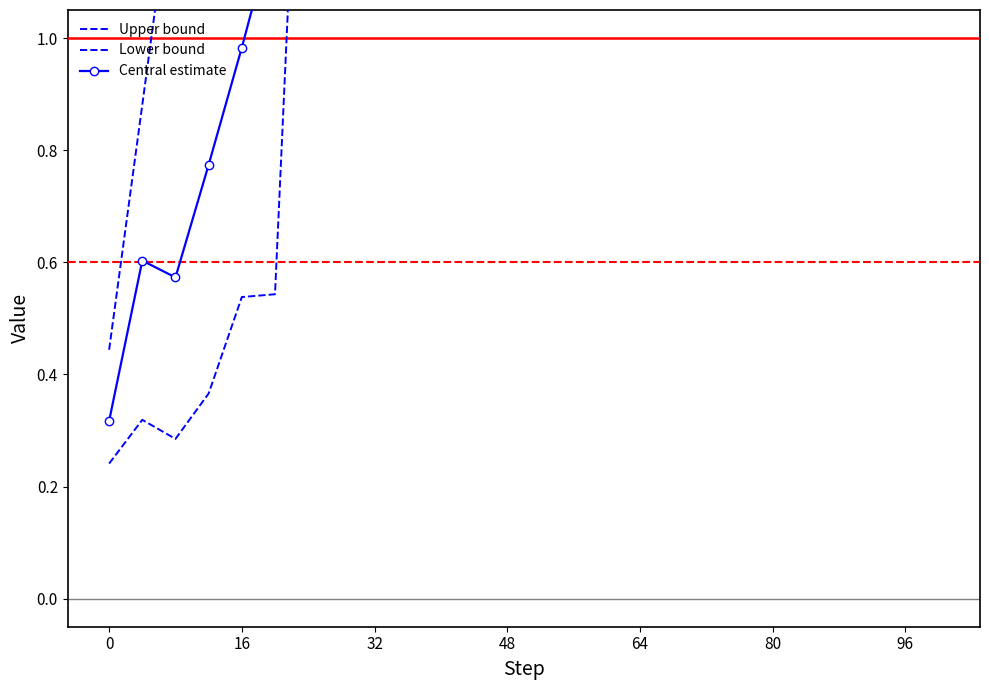

What is the difference between the maximum and minimum values in the Lower bound series?

2.1